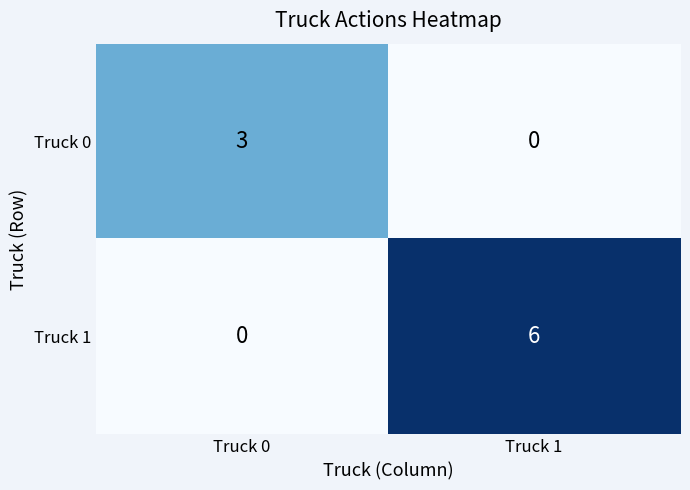

At how many categories does at least one series exceed 4?

1